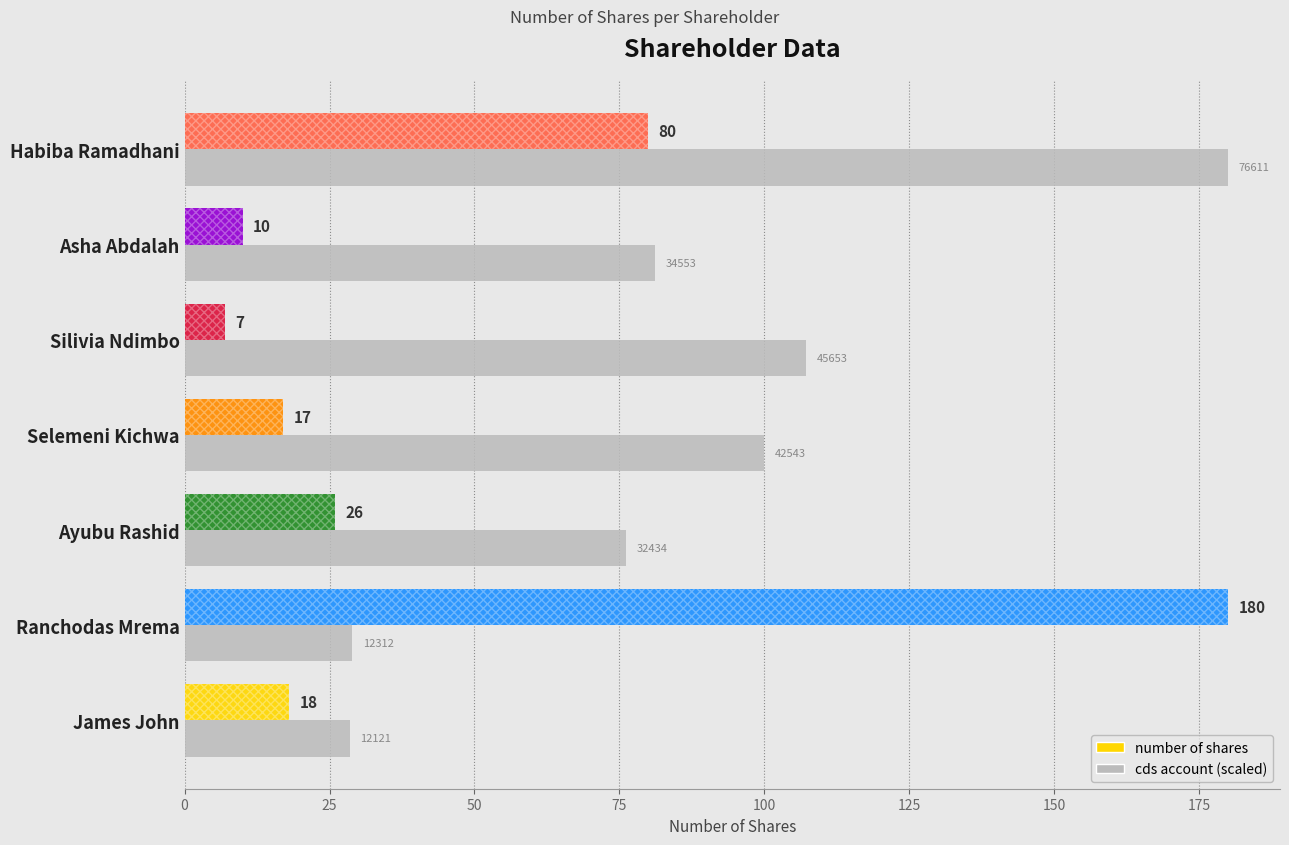

What is the maximum value for number of shares?

180.0